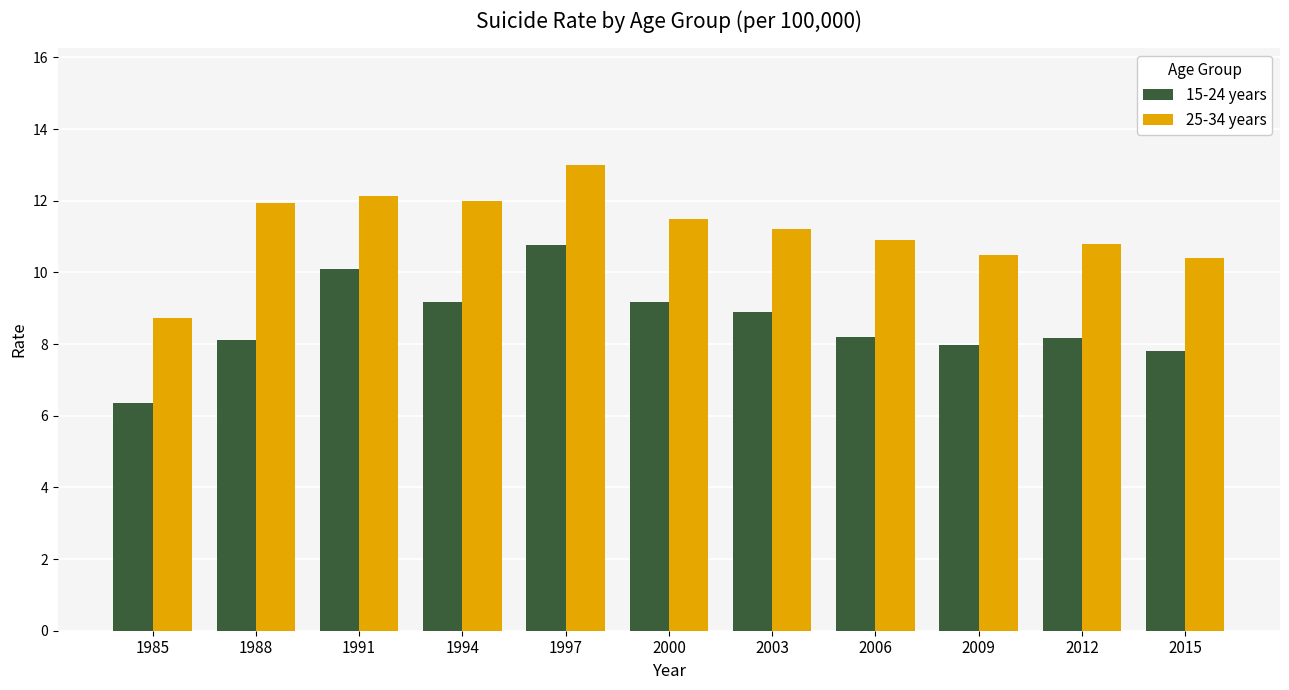

At how many categories does at least one series exceed 8?

11